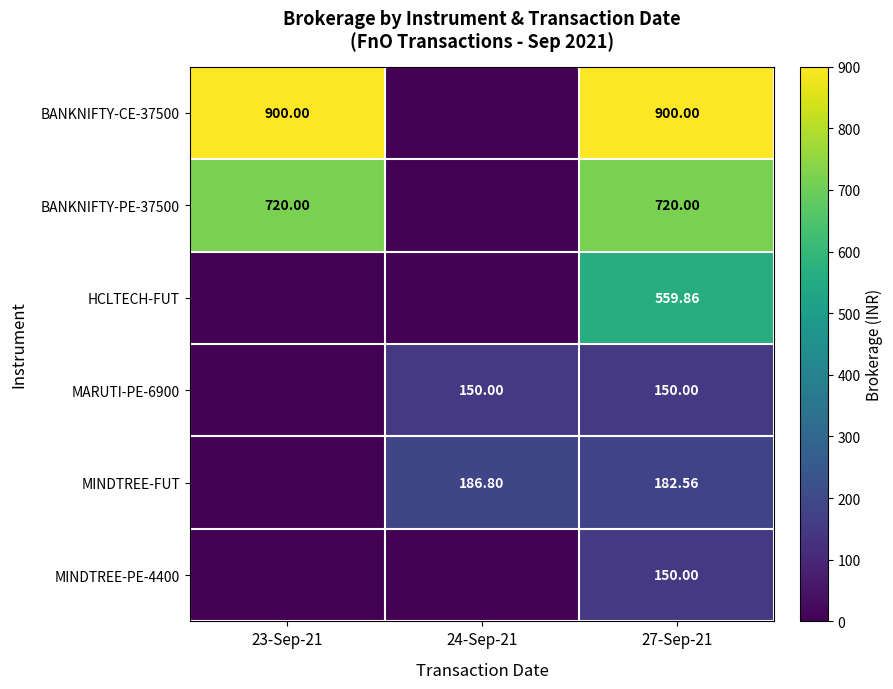

At which category is the sum across all series the highest?

27-Sep-21